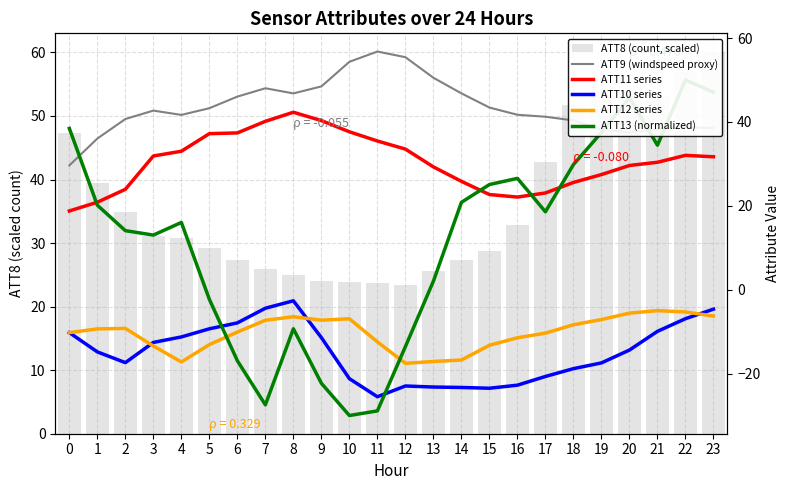

How many data points in ATT9 (windspeed proxy) are above 42?

12